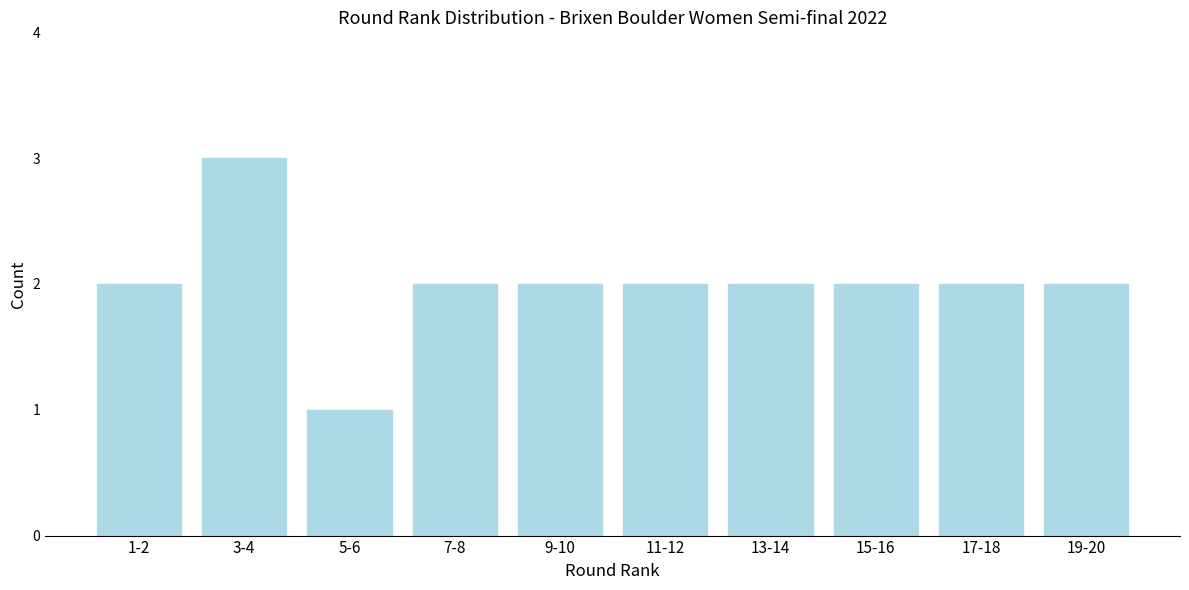

Reading left to right, extract all data points from this chart.

2	3	1	2	2	2	2	2	2	2